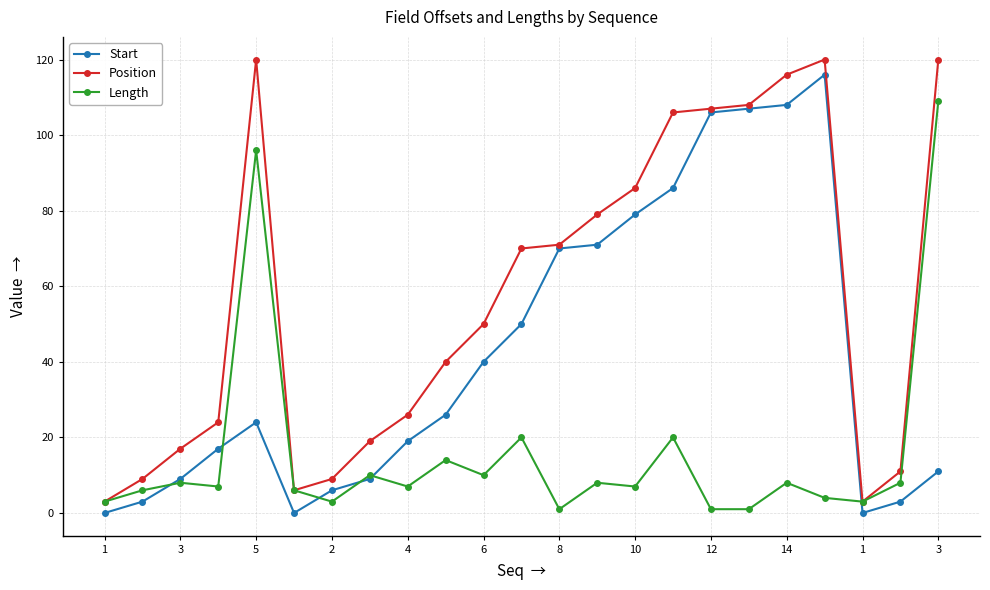

True or false: Length has more than 1 interior local peaks.

True